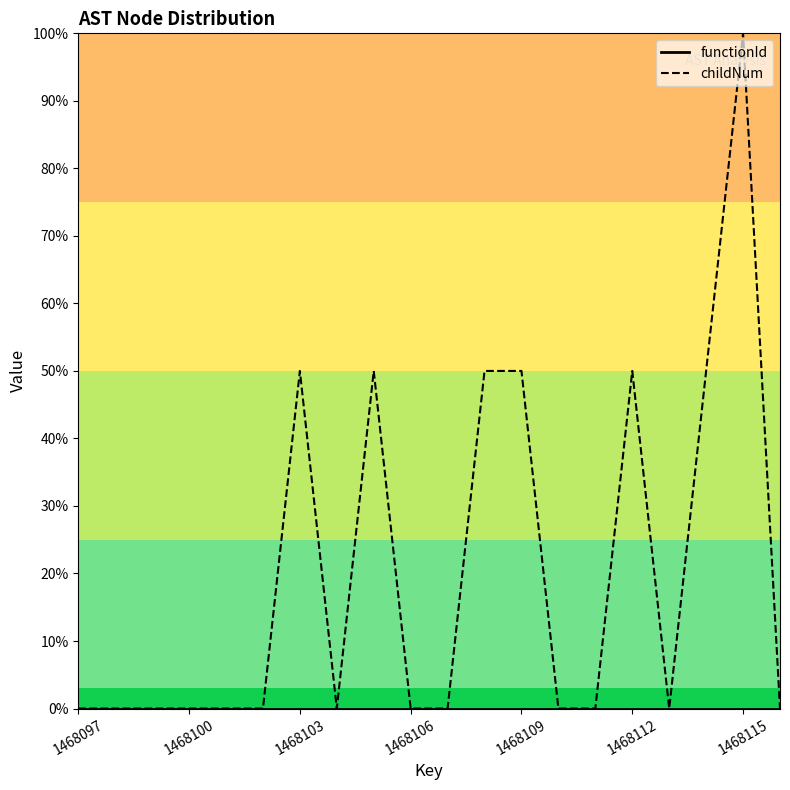

Which series has the largest total across all categories?

childNum